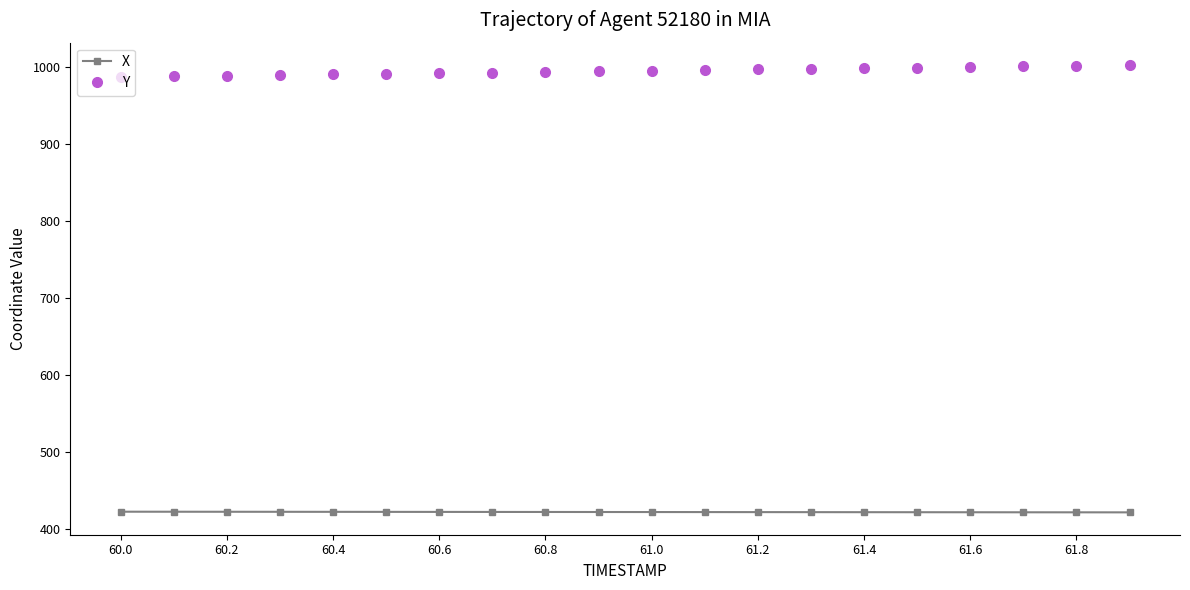

What is the minimum value shown in the chart?

421.2